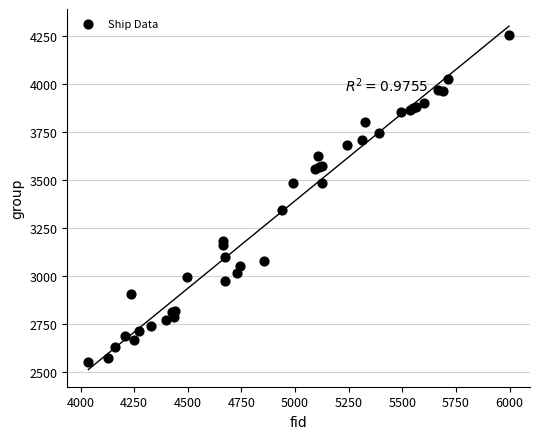

What Y value in the scatter plot is closest to 3404?

3347